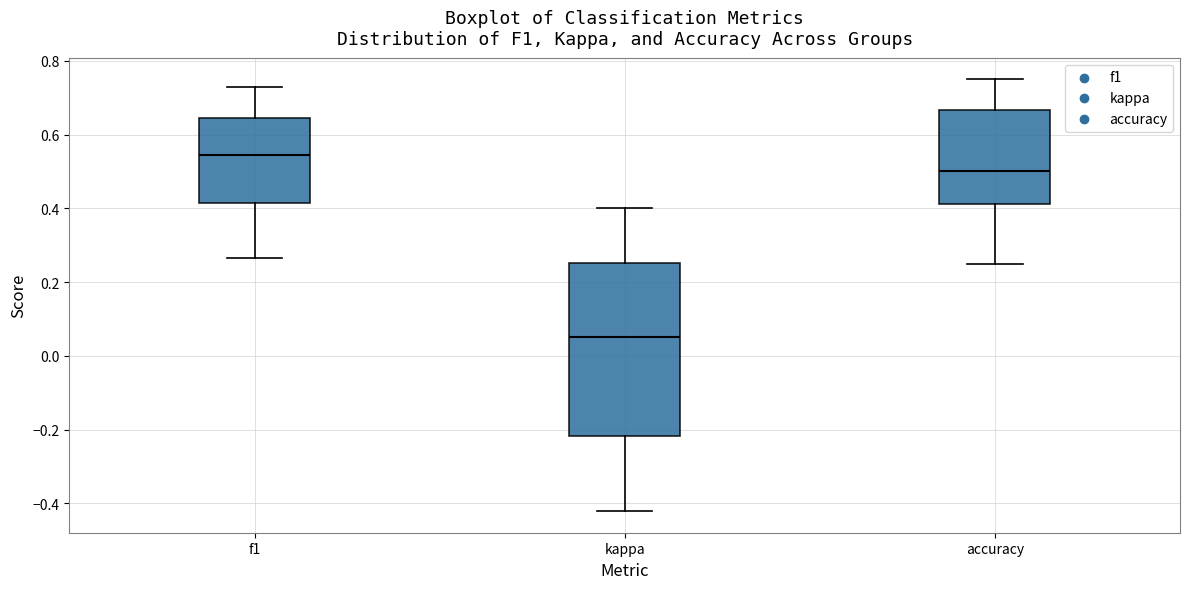

Reading left to right, transcribe this box plot: for each box, give where its median line is, the range the box spans, and where its two whiskers end, as read against the y-axis. The values are not printed on the chart, so give them approximately, as read against the axis.

f1: median 0.54, box 0.42 to 0.64, whiskers 0.26 to 0.72
kappa: median 0.06, box -0.22 to 0.26, whiskers -0.42 to 0.40
accuracy: median 0.50, box 0.42 to 0.66, whiskers 0.26 to 0.76